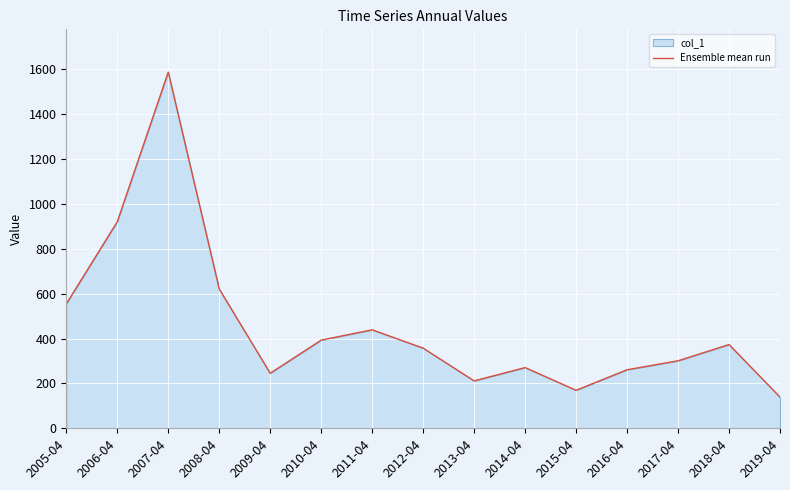

What is the change in value from 2011-04 to 2016-04?

-177.9